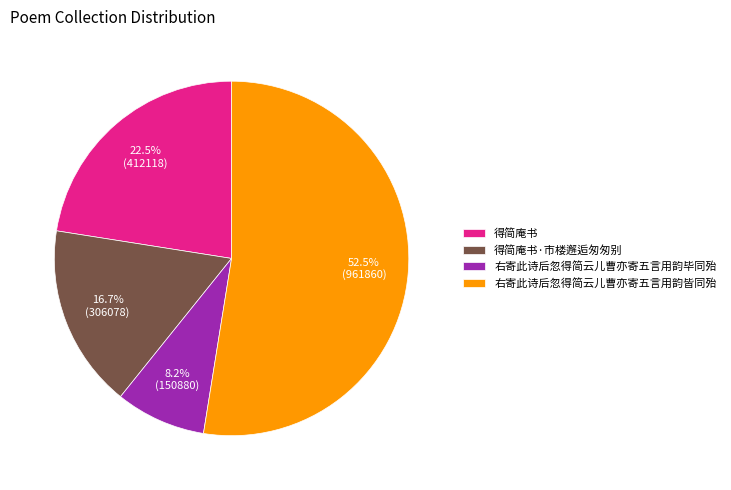

Which has a higher value, 右寄此诗后忽得简云儿曹亦寄五言用韵毕同殆 or 得简庵书·市楼邂逅匆匆别?

得简庵书·市楼邂逅匆匆别